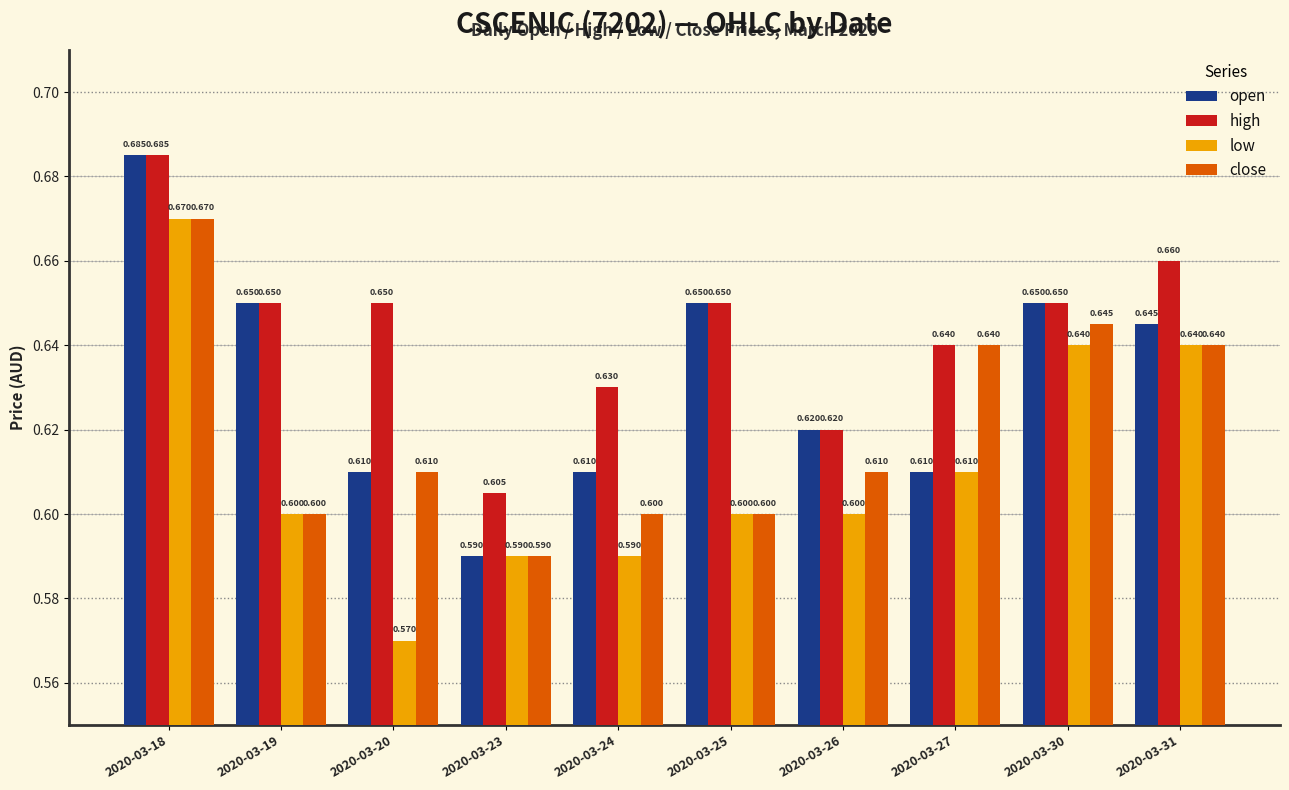

Which series changed the most between 2020-03-27 and 2020-03-31?

open